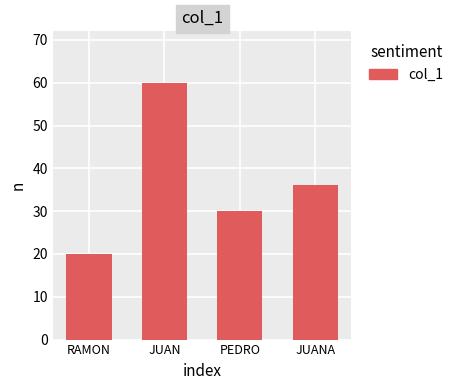

Rank the categories by value from lowest to highest.

RAMON, PEDRO, JUANA, JUAN